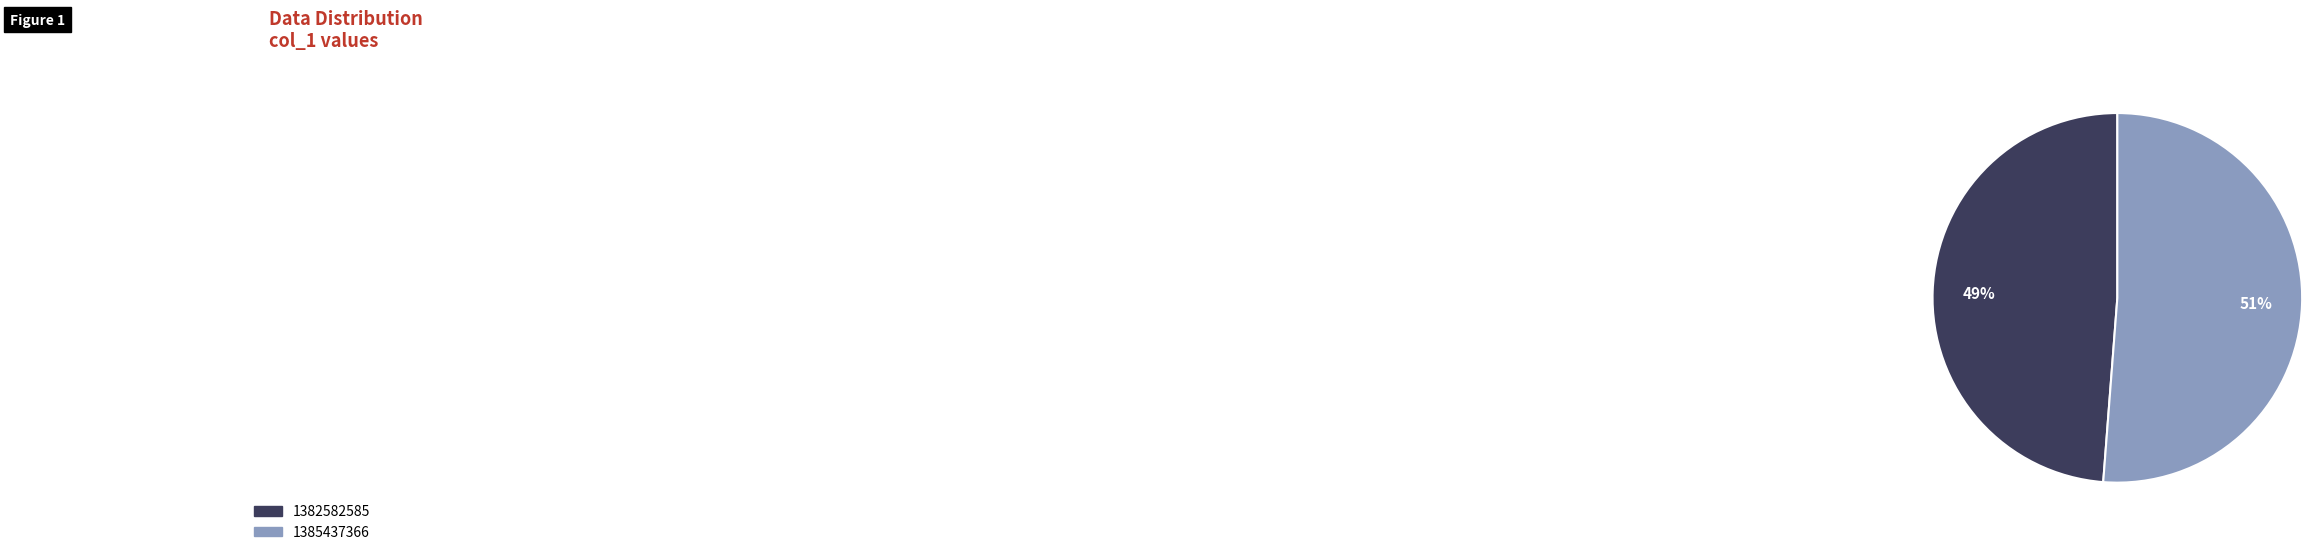

The 1382582585 slice represents 43% of the pie. True or false?

False